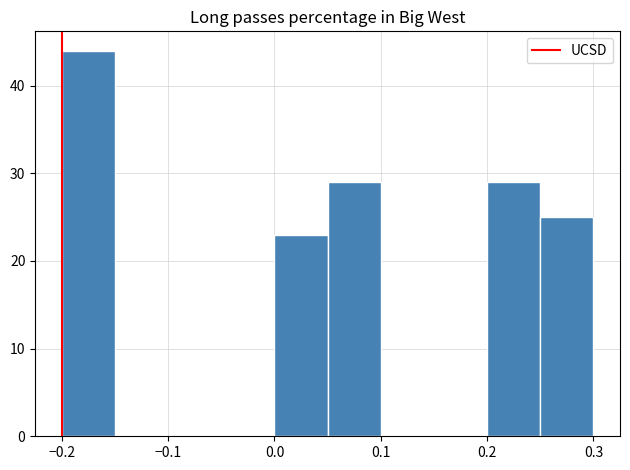

What is the height of the bar covering 0.25 to 0.30 on the x-axis? The values are not printed on the chart, so give them approximately, as read against the axis.

25